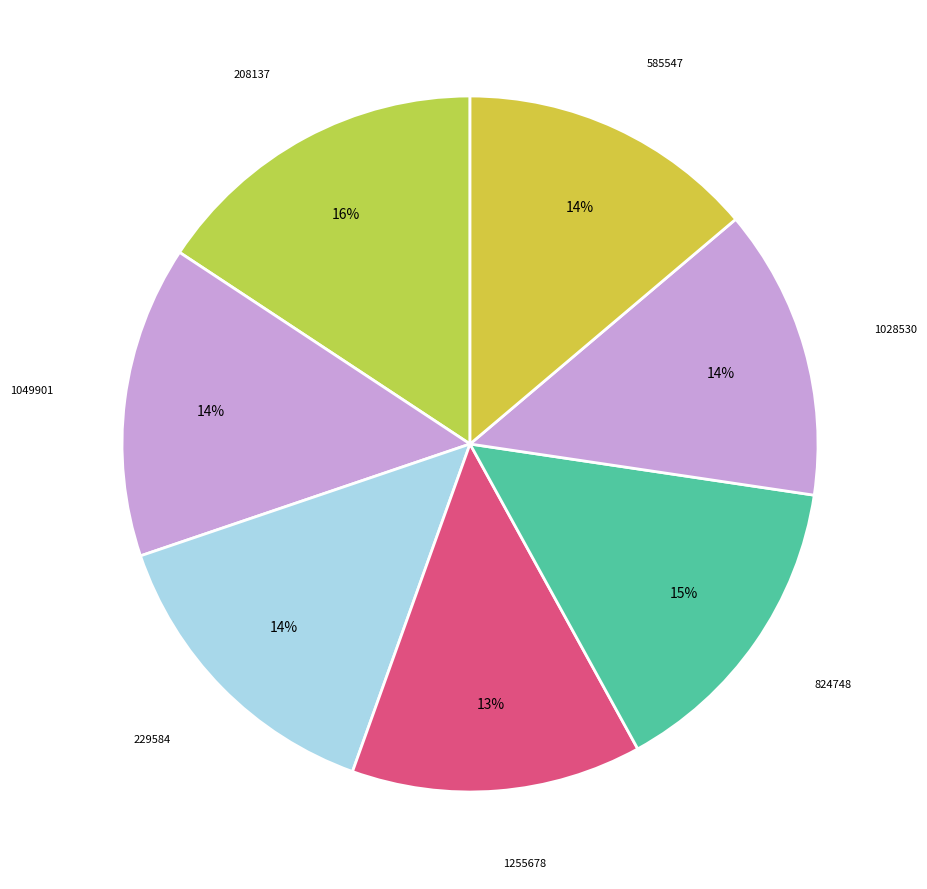

Rank the categories by value from highest to lowest.

208137, 824748, 1049901, 229584, 585547, 1028530, 1255678